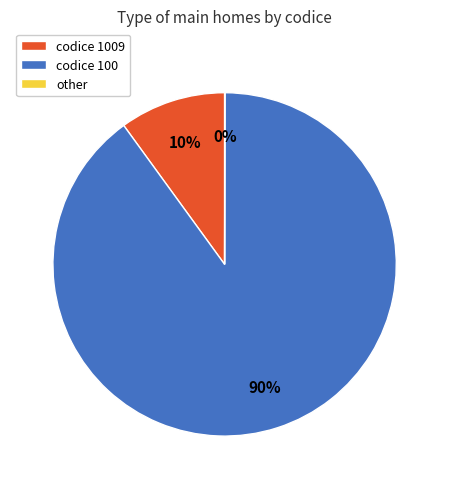

True or false: codice 100 accounts for 90% of the total.

True